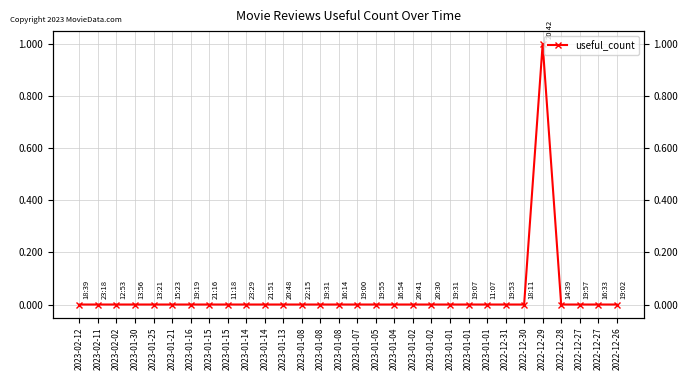

Reading left to right, transcribe all the data shown in this chart.

2023-02-12=0	2023-02-11=0	2023-02-02=0	2023-01-30=0	2023-01-25=0	2023-01-21=0	2023-01-16=0	2023-01-15=0	2023-01-15=0	2023-01-14=0	2023-01-14=0	2023-01-13=0	2023-01-08=0	2023-01-08=0	2023-01-08=0	2023-01-07=0	2023-01-05=0	2023-01-04=0	2023-01-02=0	2023-01-02=0	2023-01-01=0	2023-01-01=0	2023-01-01=0	2022-12-31=0	2022-12-30=0	2022-12-29=1	2022-12-28=0	2022-12-27=0	2022-12-27=0	2022-12-26=0